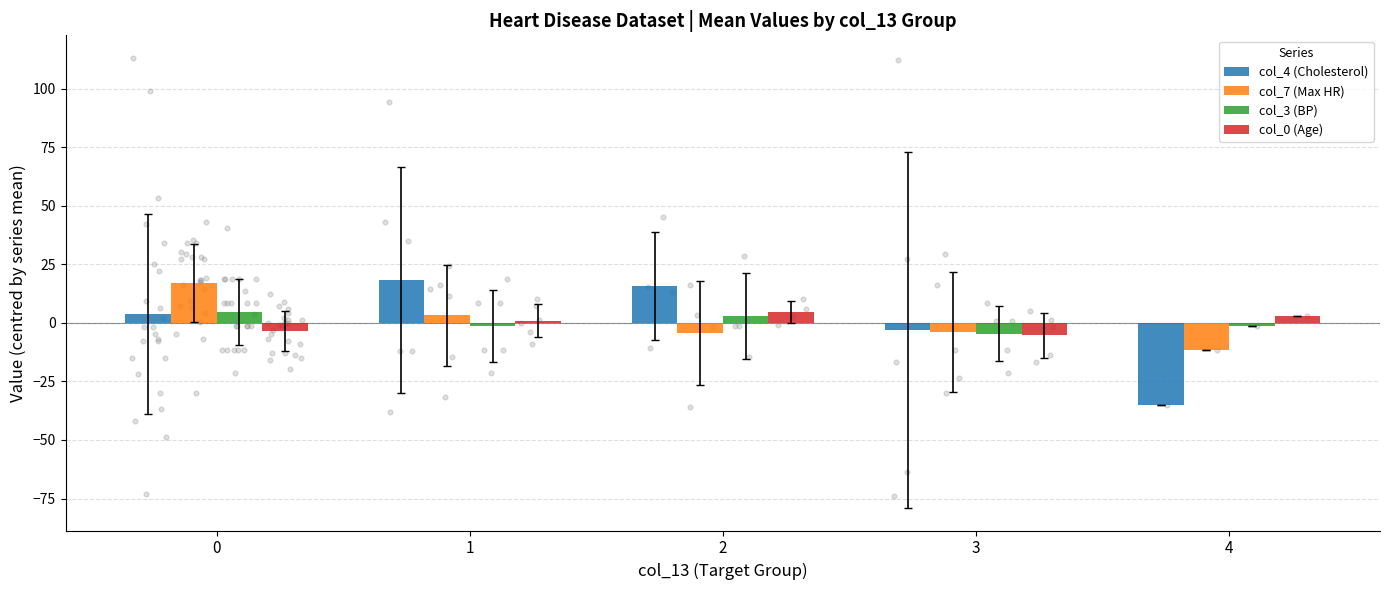

Which series contains the highest Y value?

col_4 (Cholesterol)